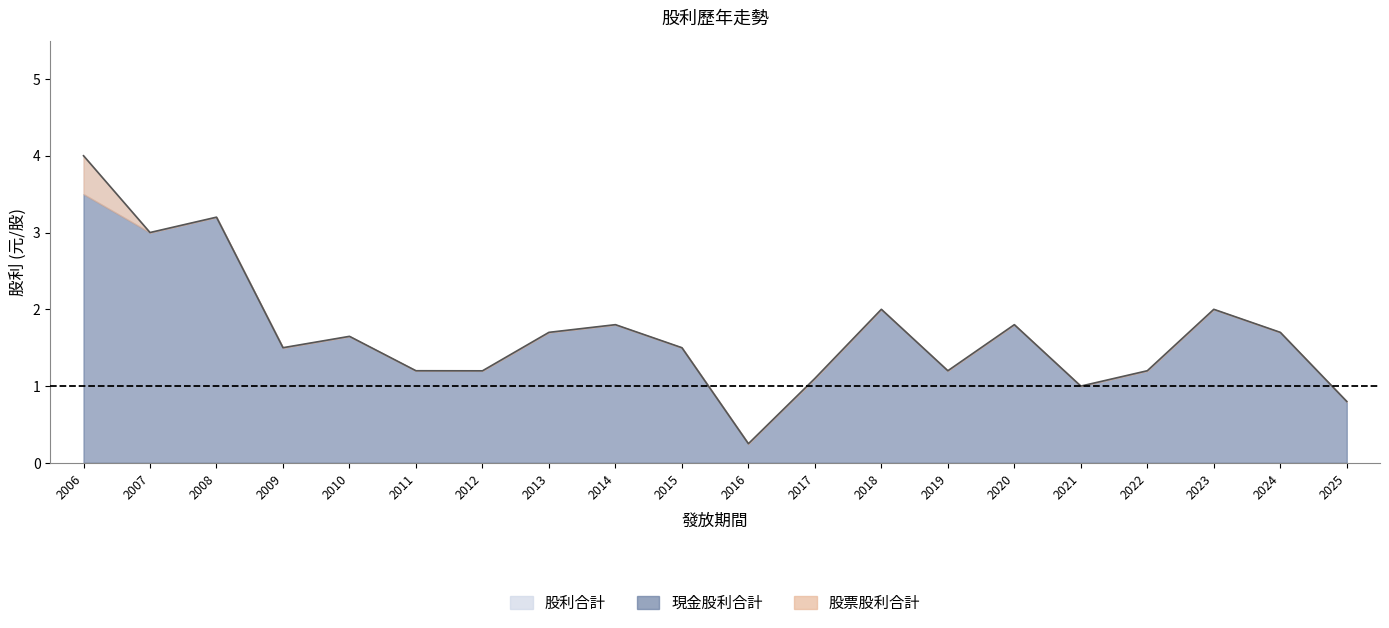

True or false: 股票股利合計 has a value of -0.3 at 2020.

False